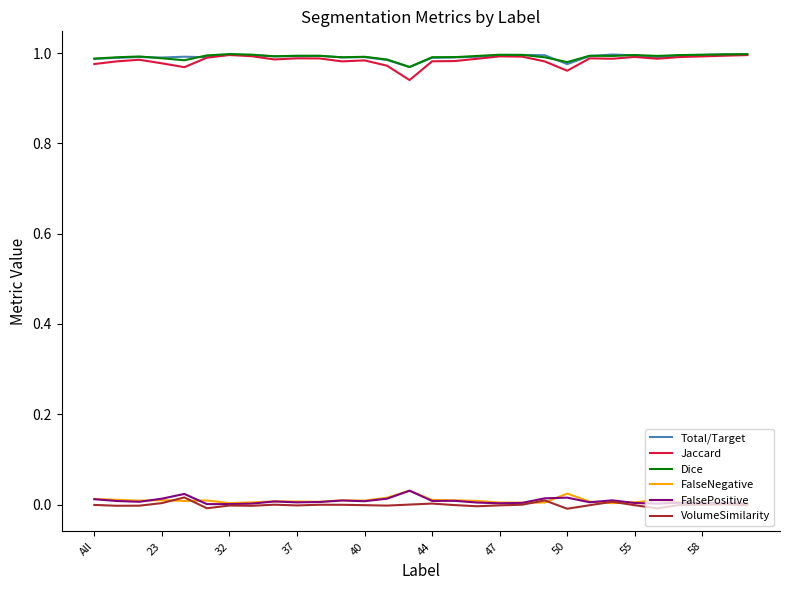

True or false: Jaccard and VolumeSimilarity intersect in this chart.

False